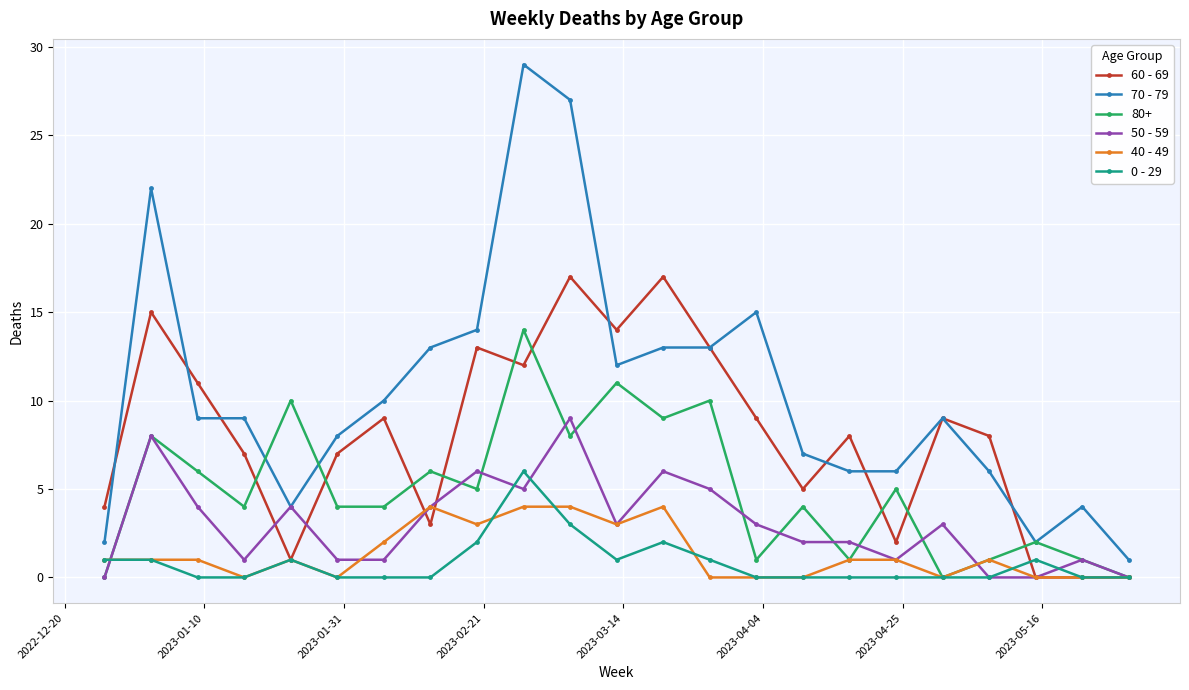

Count the number of categories in the chart.

23